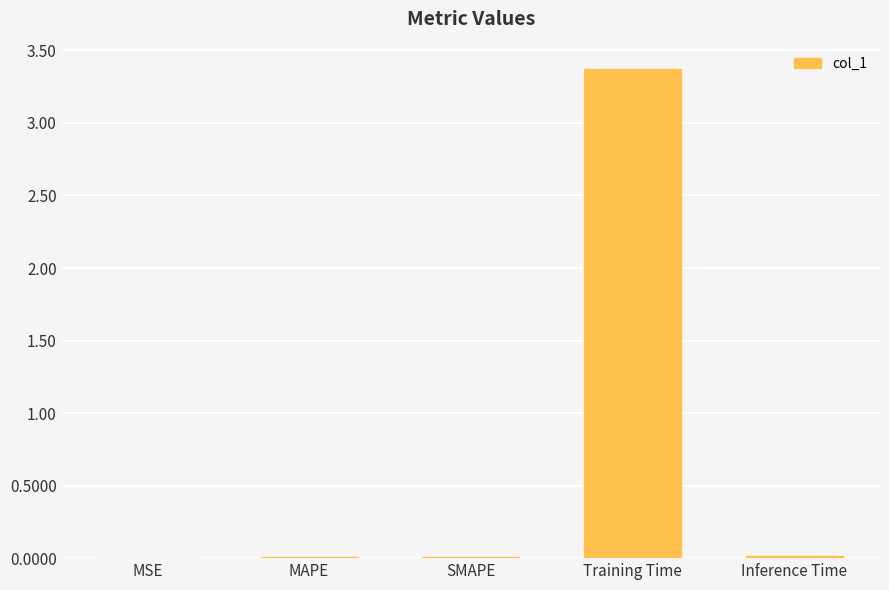

What is the sum of all values?

3.4